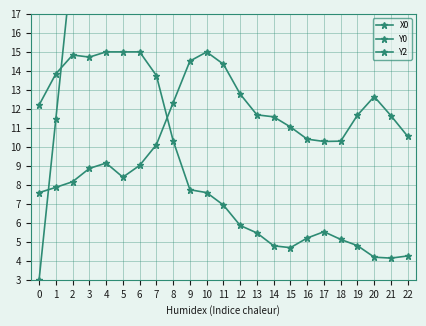

At how many categories does at least one series exceed 22?

20